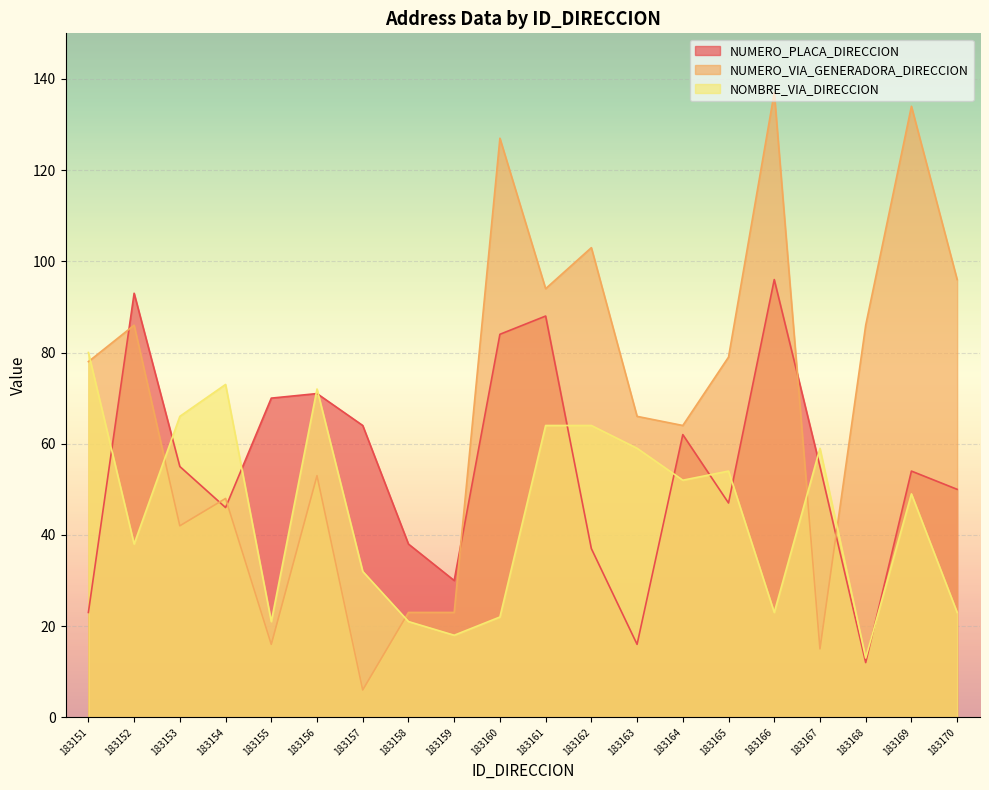

Which series ends up on top after the final intersection of NUMERO_PLACA_DIRECCION and NOMBRE_VIA_DIRECCION?

NUMERO_PLACA_DIRECCION